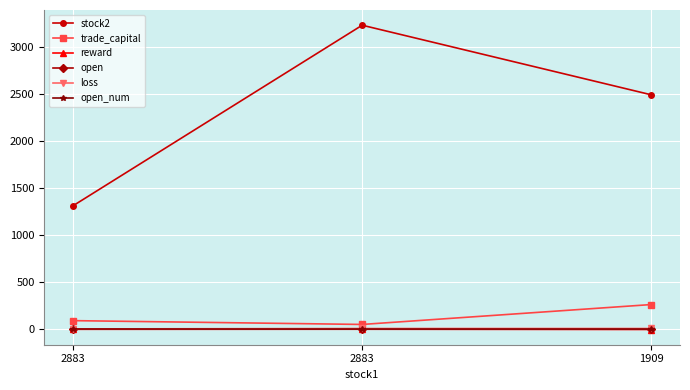

Read the loss value at 2883.

4.0